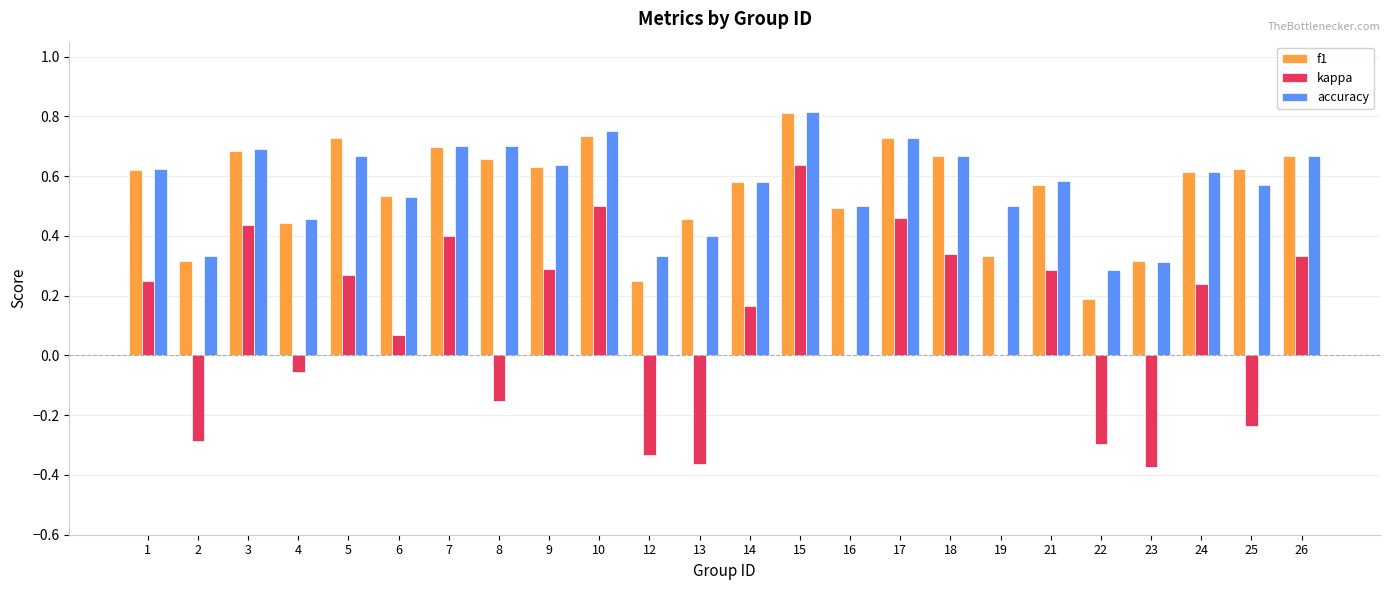

Where is f1 nearest to the value 0?

22